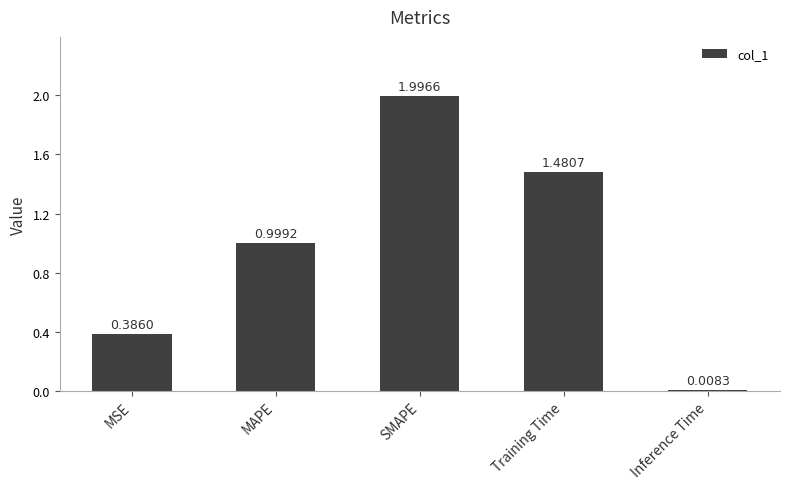

List the labels in order of value, smallest first.

Inference Time, MSE, MAPE, Training Time, SMAPE